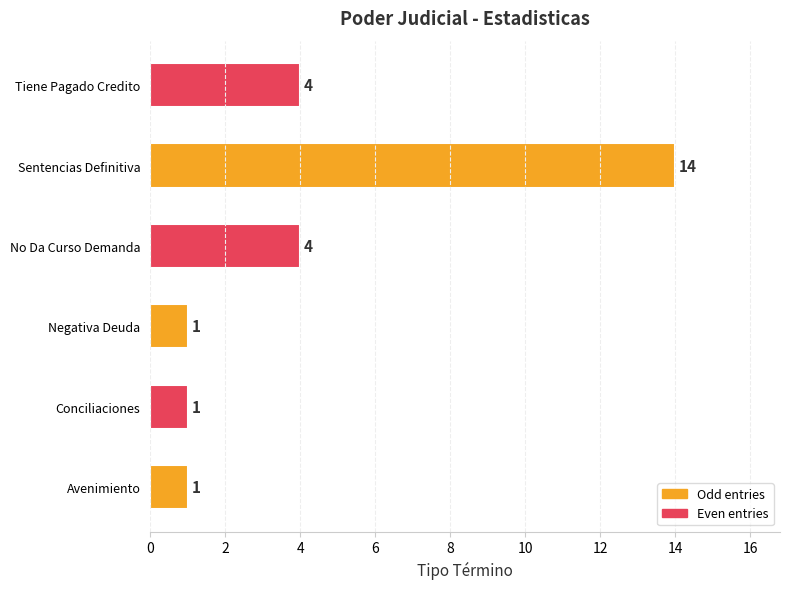

What is the change in value from Conciliaciones to Sentencias Definitiva?

+13